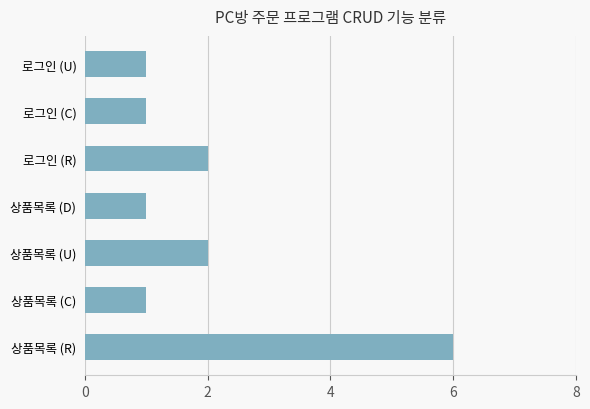

What is the change in value from 상품목록 (R) to 로그인 (C)?

-5